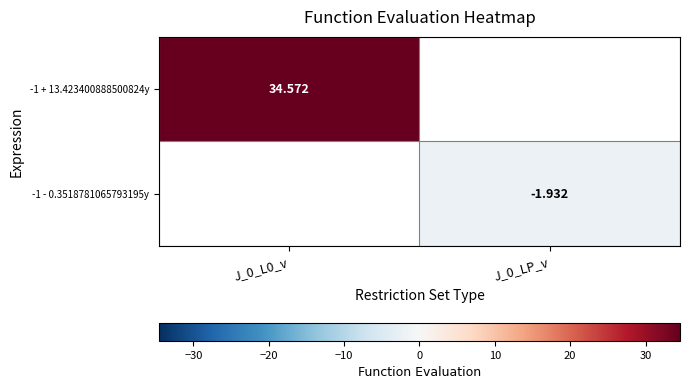

Is the value of -1 + 13.423400888500824y at J_0_L0_v greater than the value of -1 - 0.3518781065793195y at J_0_LP_v?

Yes